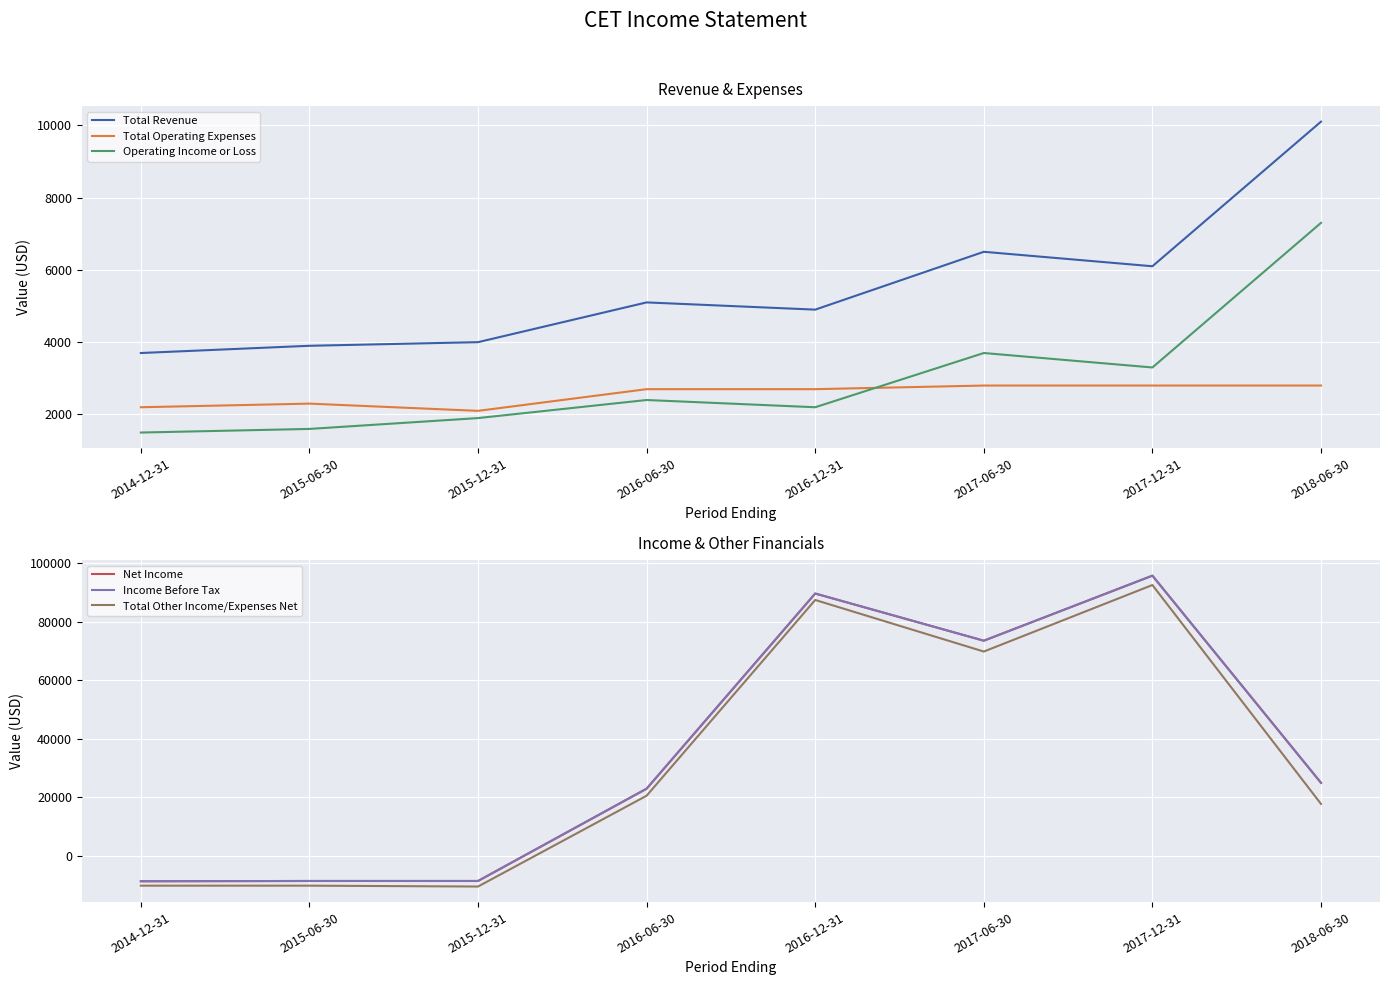

What are all the series names shown in the legend?

Total Revenue, Total Operating Expenses, Operating Income or Loss, Net Income, Income Before Tax, Total Other Income/Expenses Net